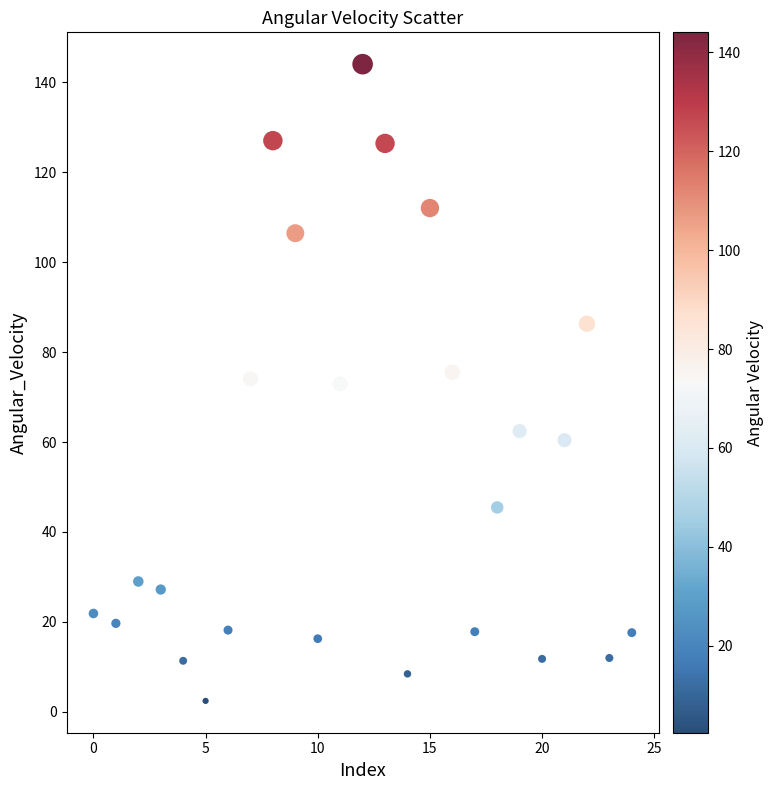

What is the range of Y values (max minus min)?

141.6